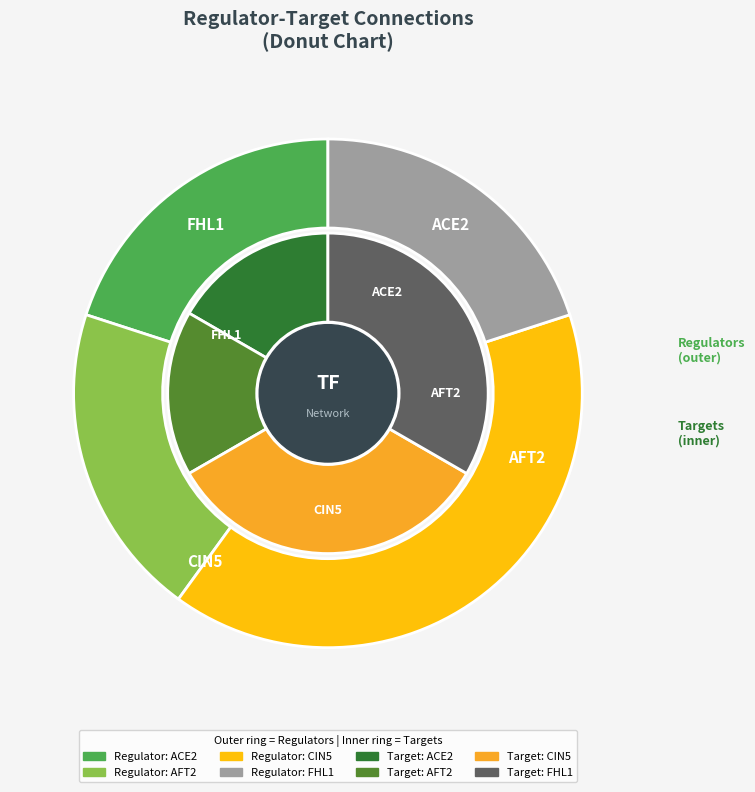

Which series changed the most between AFT2 and CIN5?

AFT2